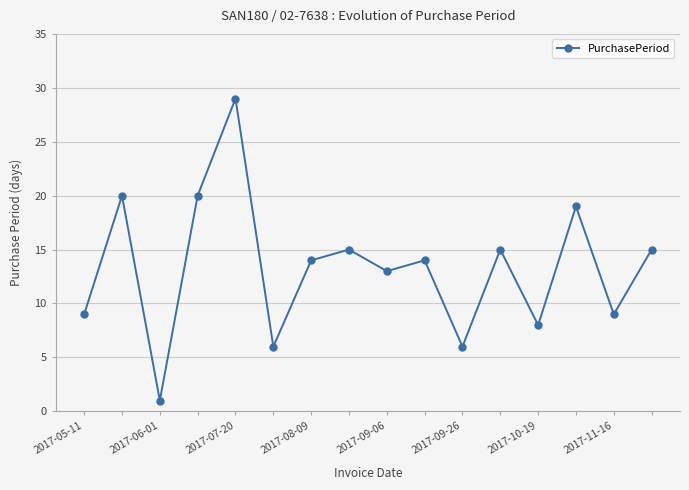

What is the greatest value displayed?

29